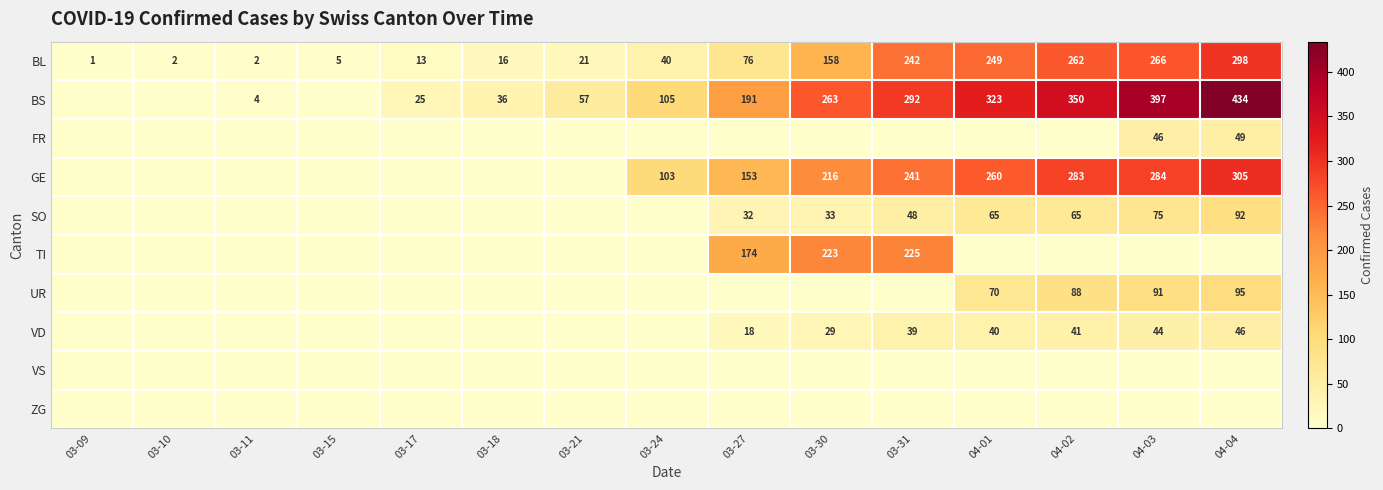

The BL series shows 2 at 03-15. True or false?

False